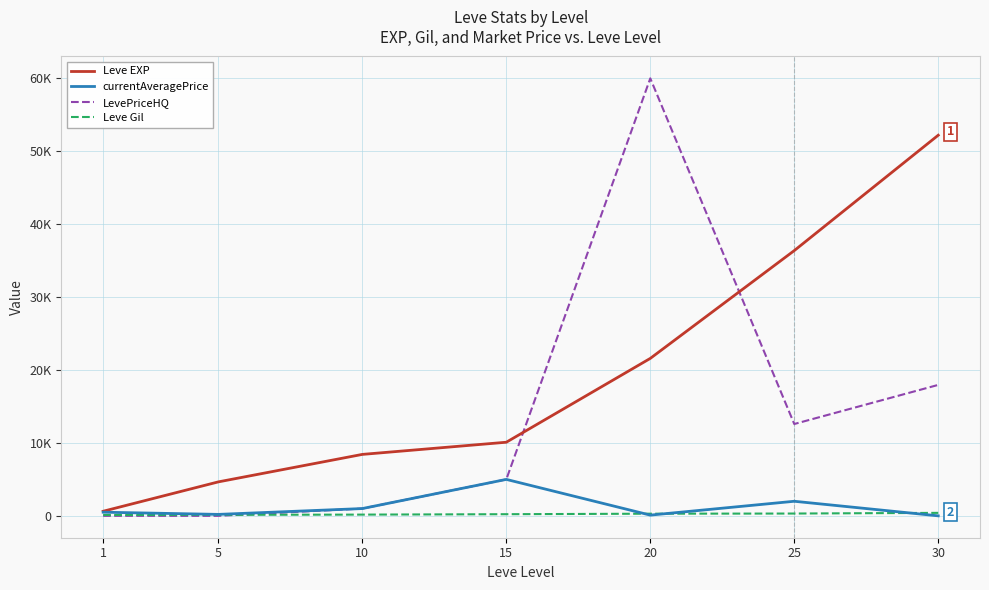

Does the chart display data point markers on the line(s)?

No